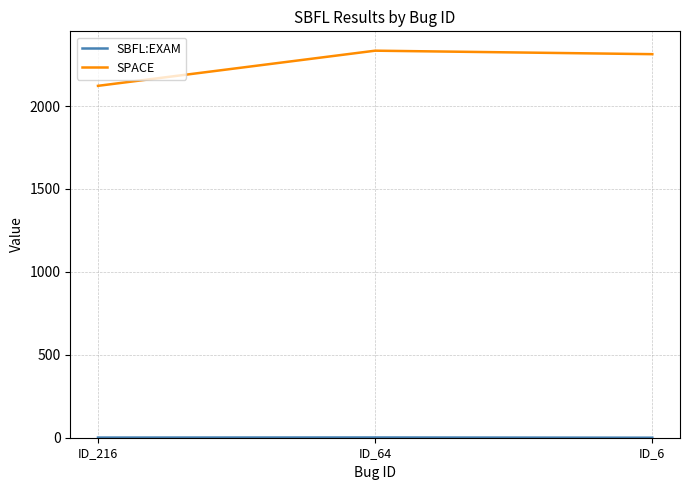

What is the smallest value displayed?

0.1